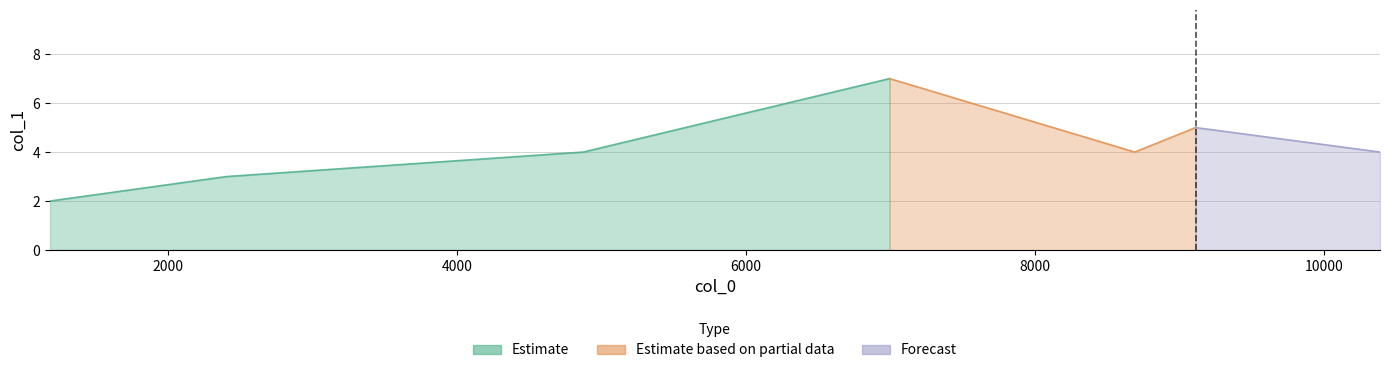

True or false: the data has more than 1 interior local peaks.

True